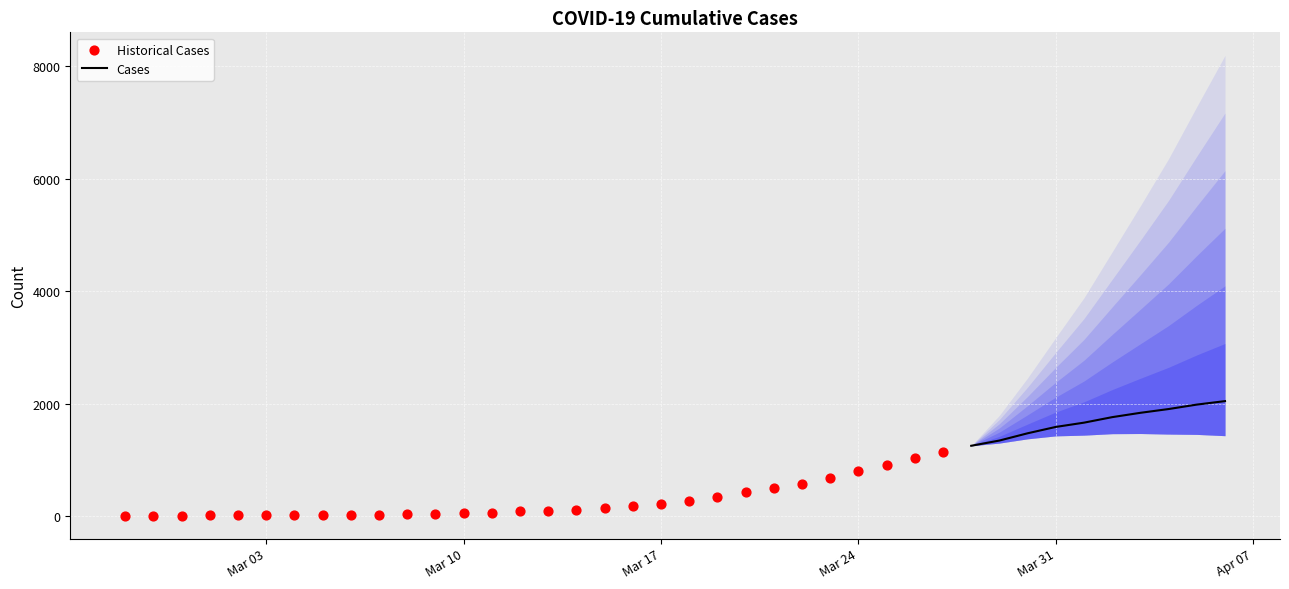

What is the change in value from 2020-03-02 to 2020-03-30?

+1460